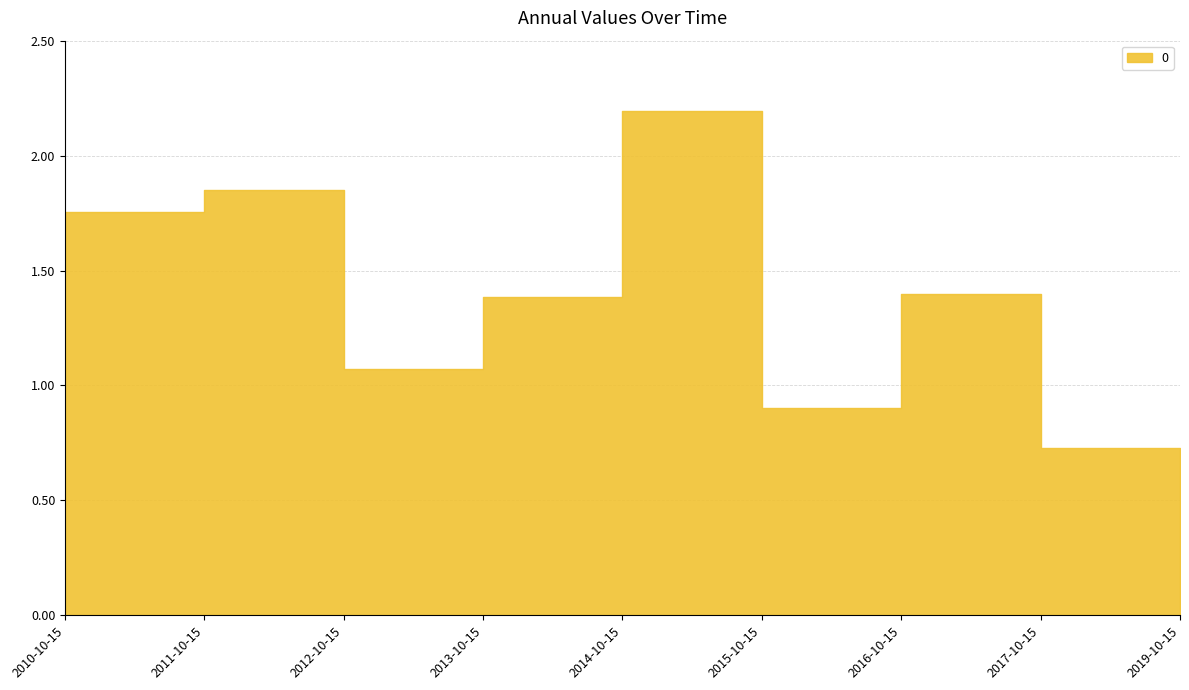

The value at 2019-10-15 is 1.0. True or false?

False